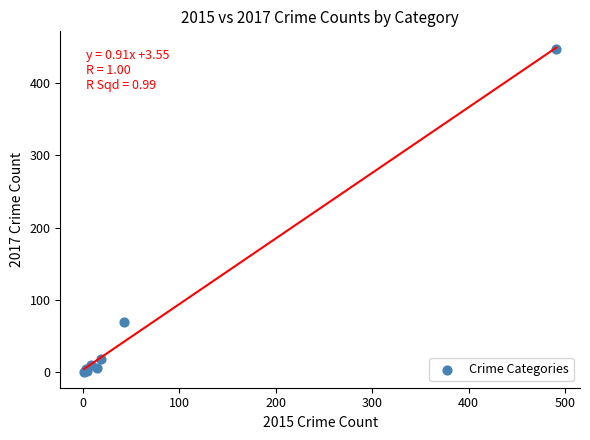

What Y value in the scatter plot is closest to 224?

69